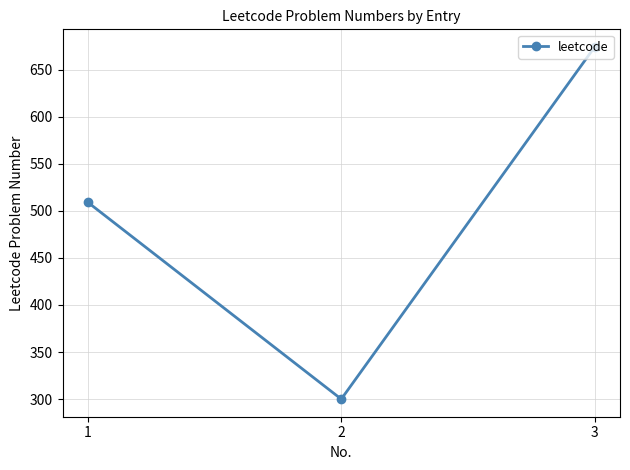

What is the sum of all values?

1483